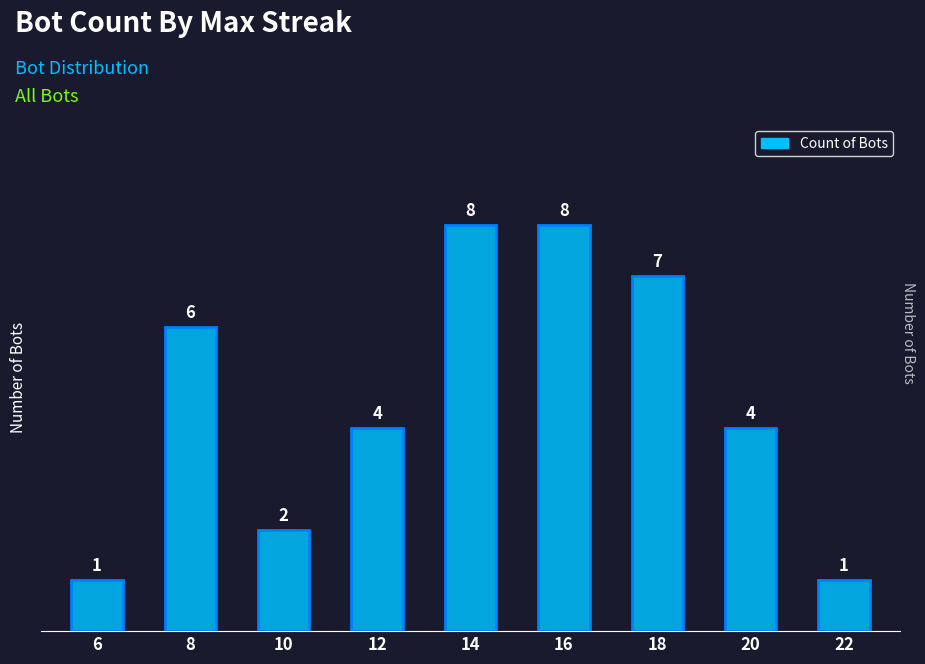

How many categories are shown in the chart?

9